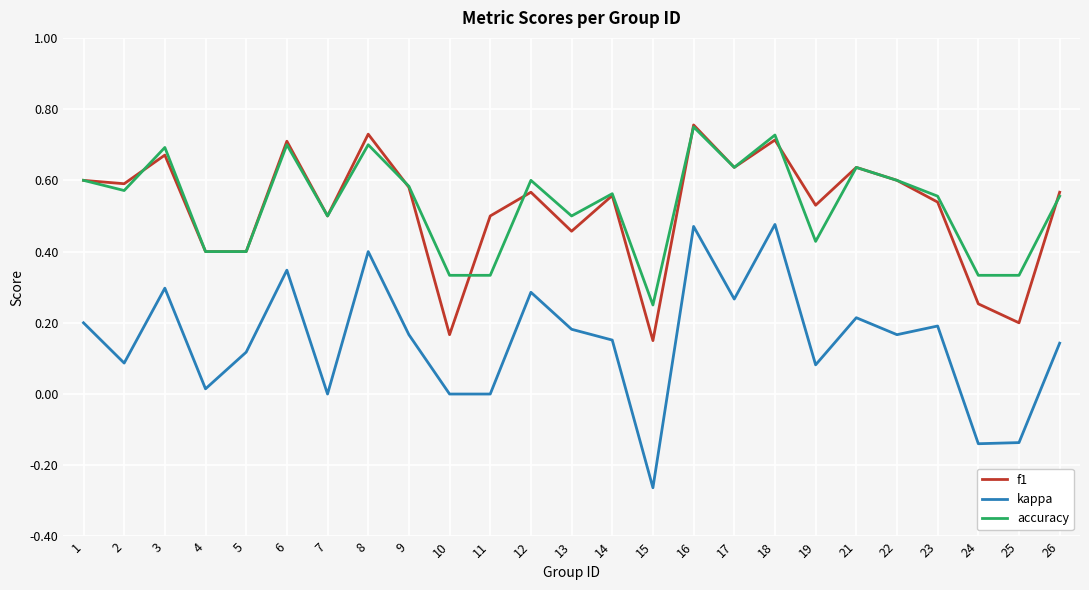

At which label does kappa reach its minimum?

15